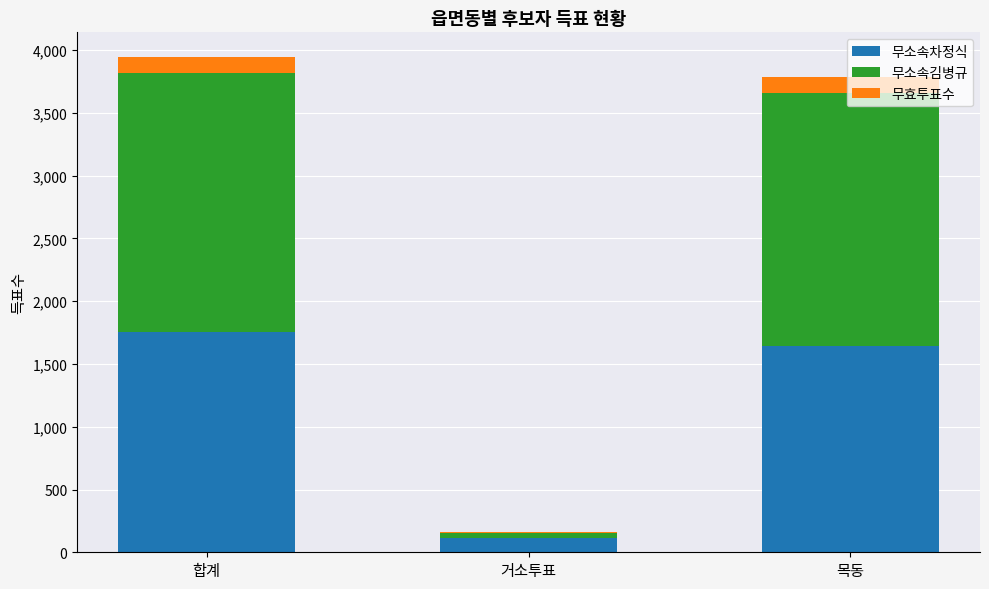

What is the total value across all series at 합계?

3945